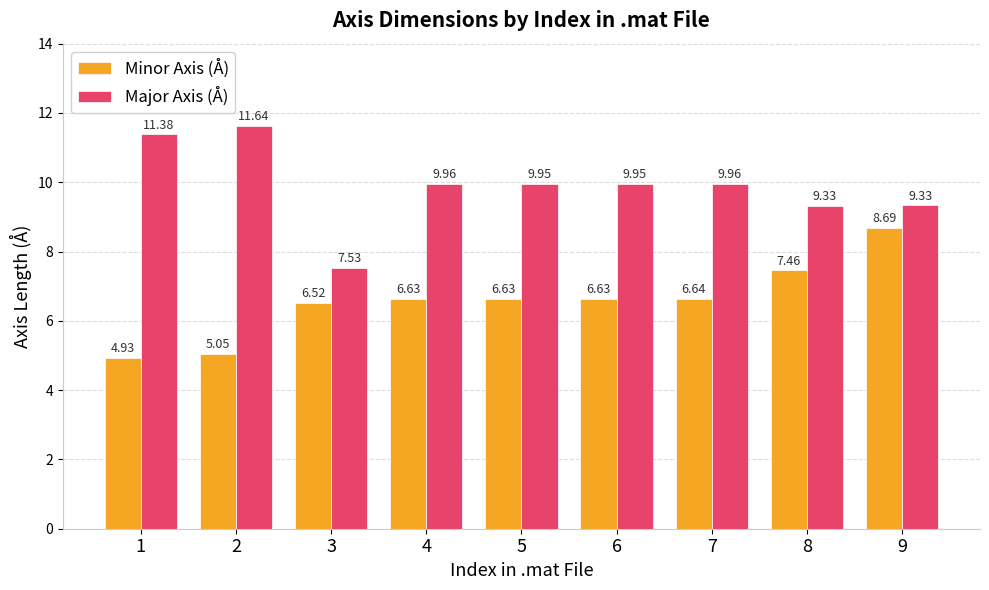

At which label does Major Axis (Å) first exceed 9?

1